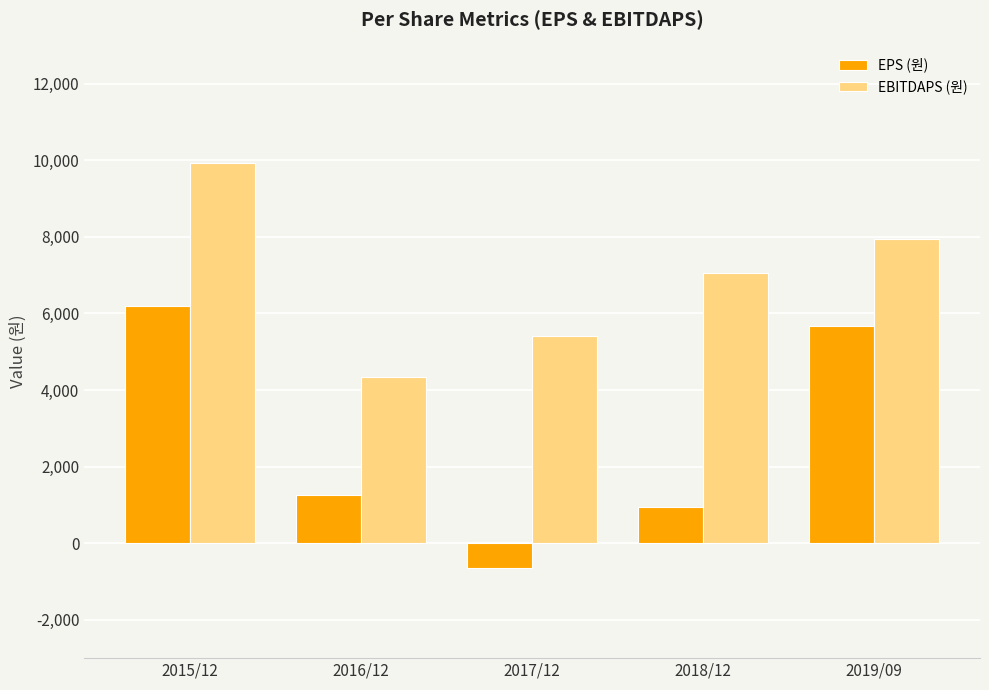

Does the chart contain any negative values?

Yes